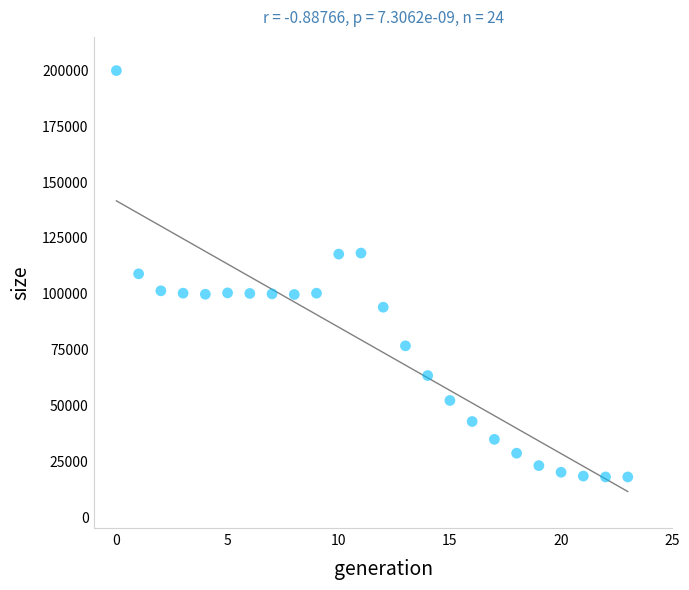

What is the range of Y values (max minus min)?

181917